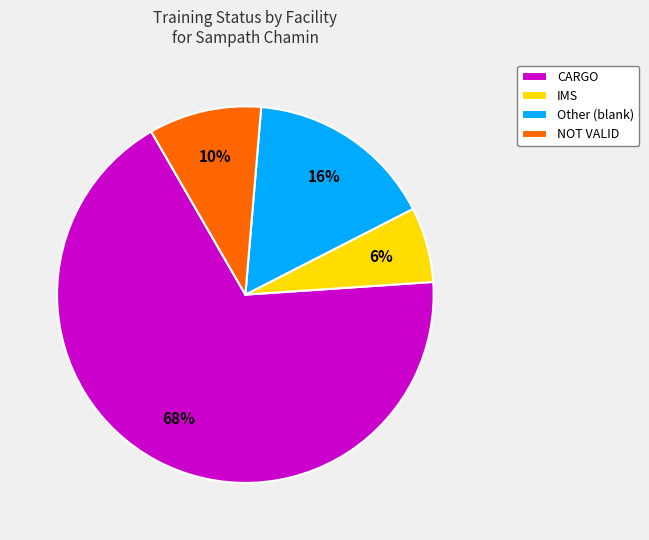

To the nearest percent, what portion does NOT VALID represent?

10%